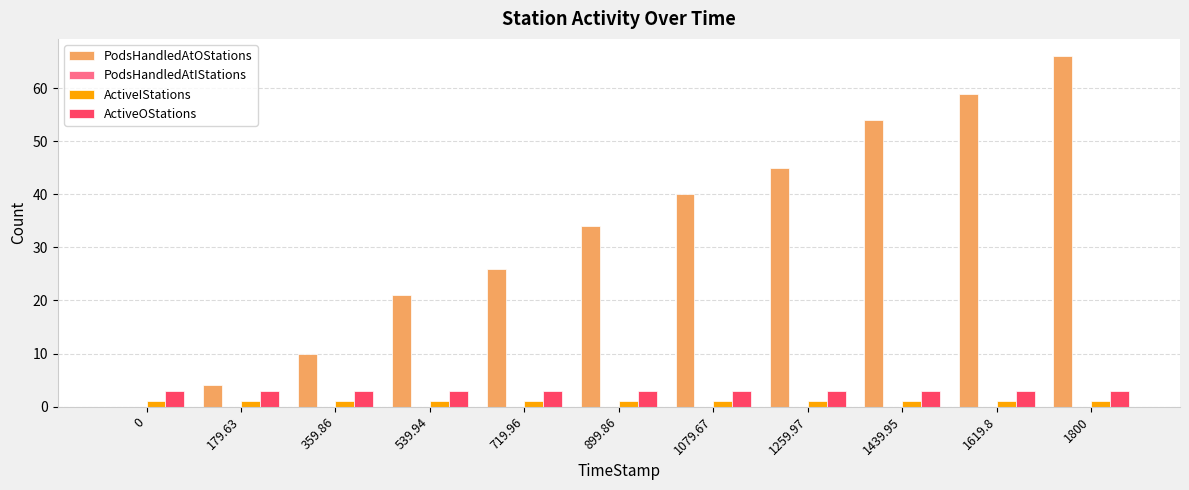

At which label is PodsHandledAtOStations closest to 33?

899.86